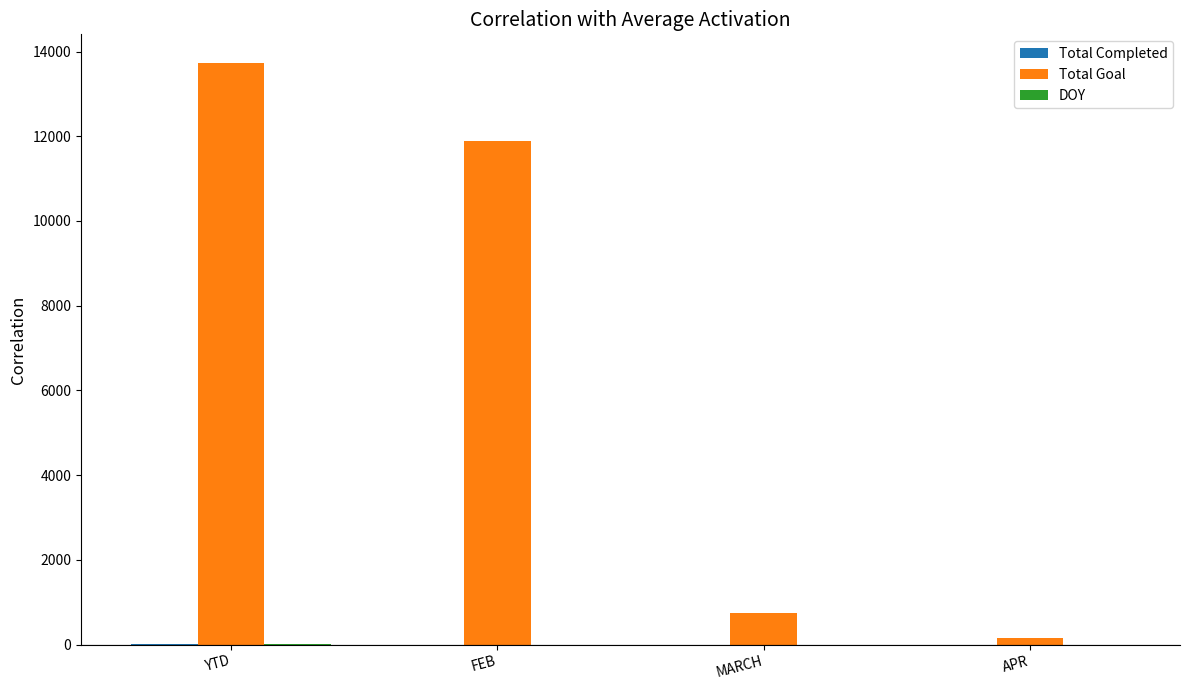

What value does the Total Goal series have at APR, to the nearest 50?

150